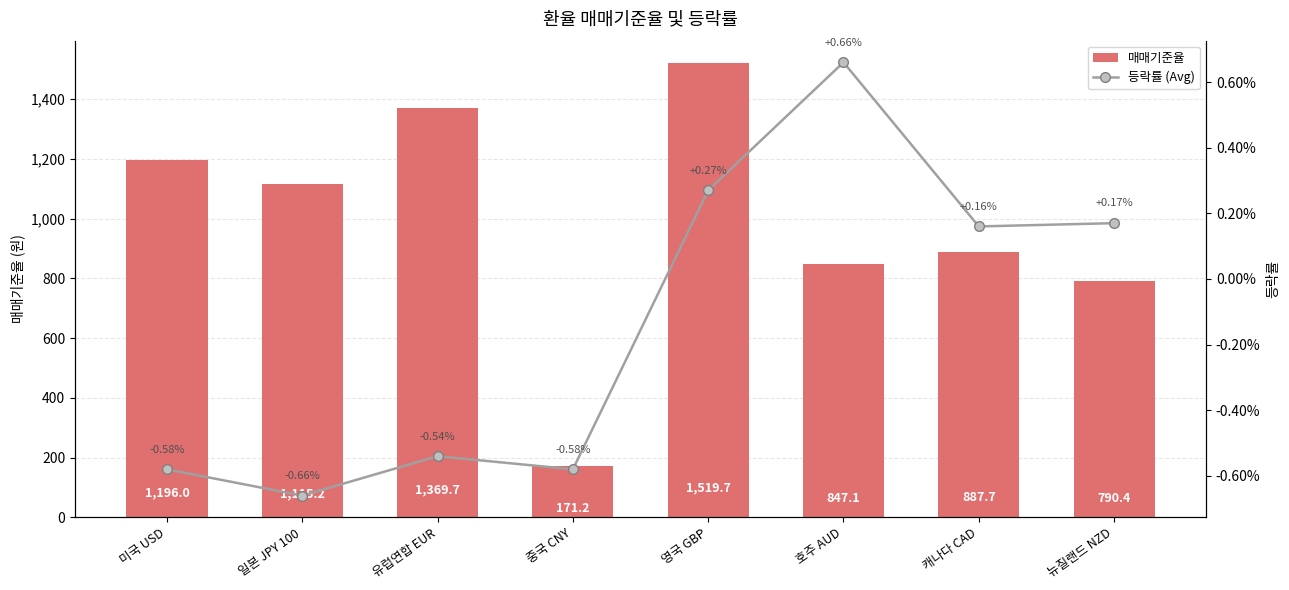

Which series changed the most between 유럽연합 EUR and 뉴질랜드 NZD?

매매기준율